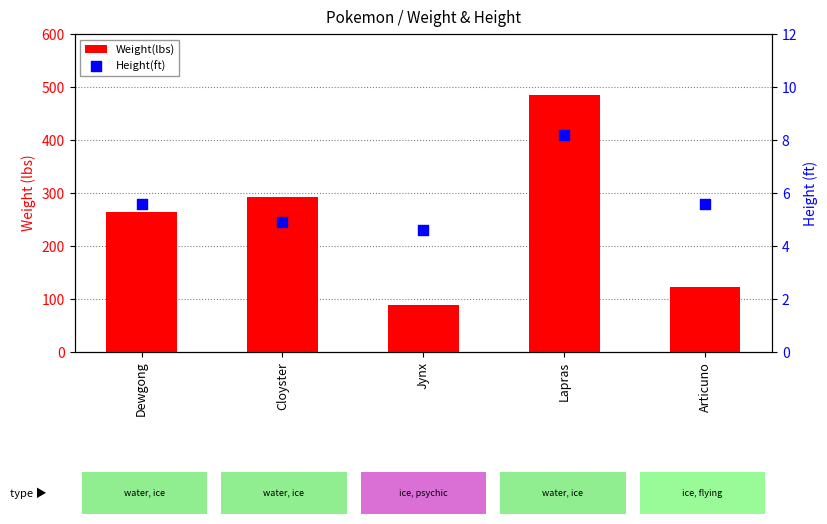

At which category is the sum across all series the highest?

Lapras